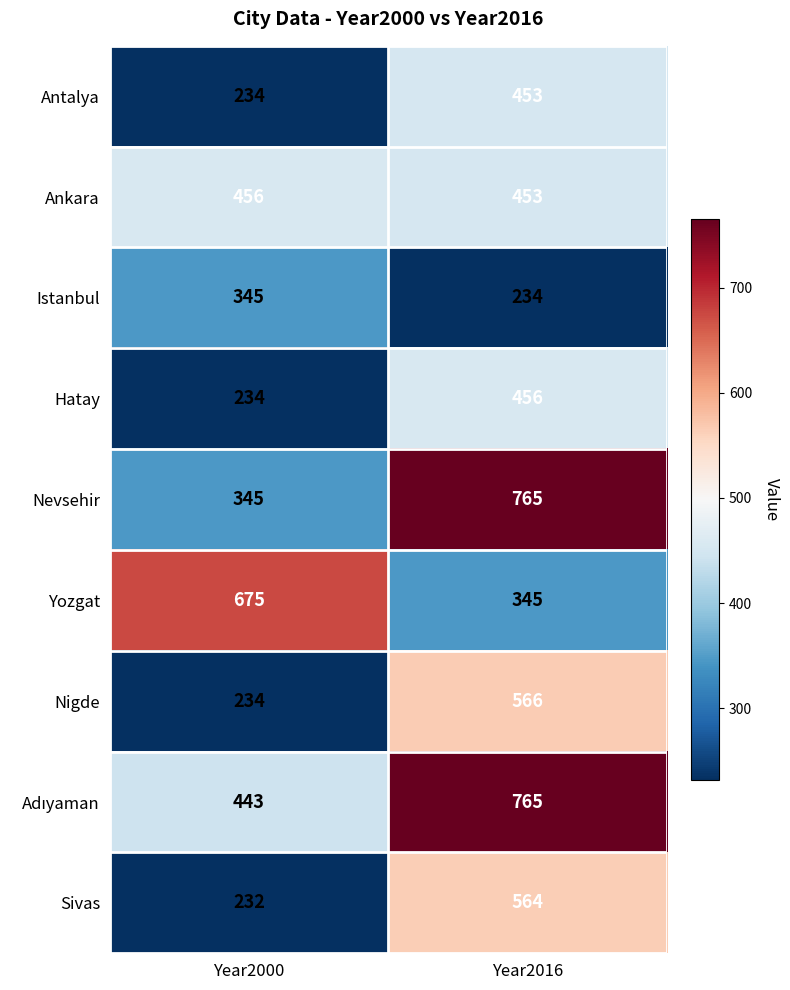

The Nigde series shows 566 at Year2016. True or false?

True